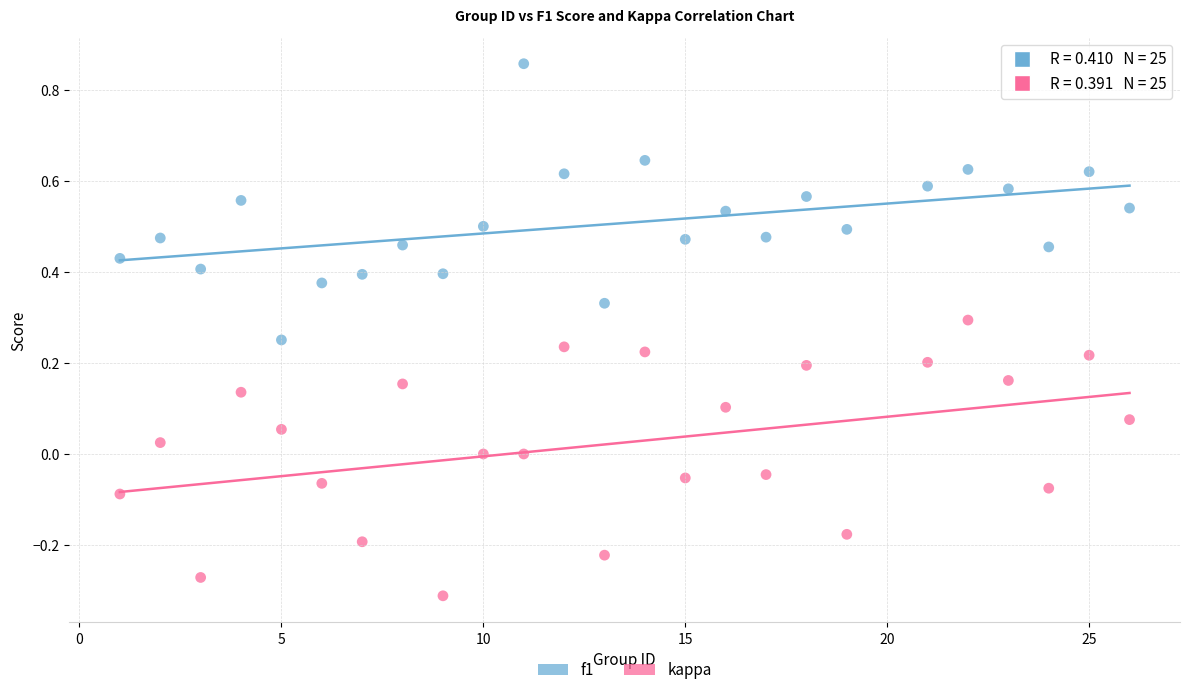

Which series contains the lowest Y value?

kappa